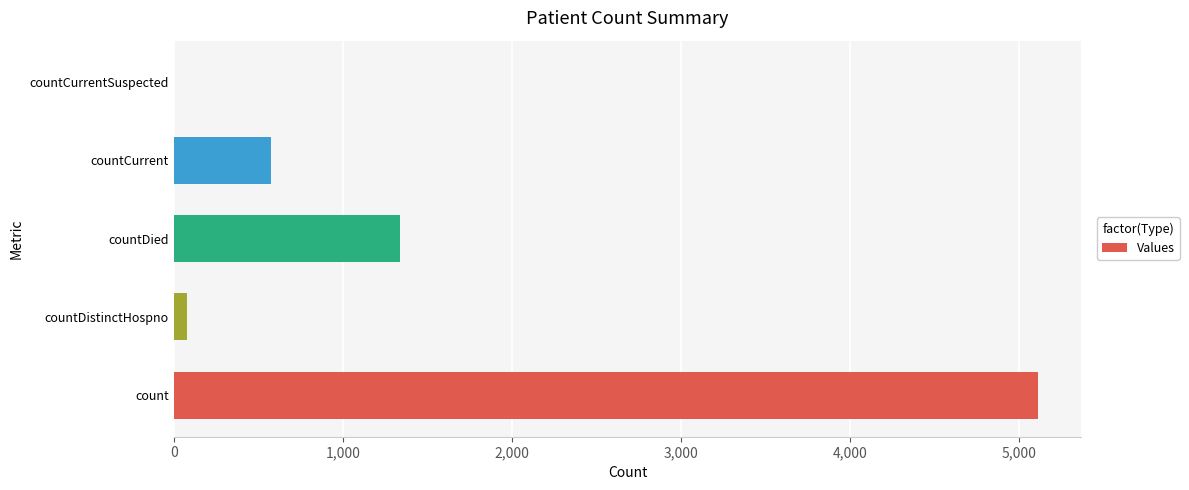

How many series are shown in this chart?

1